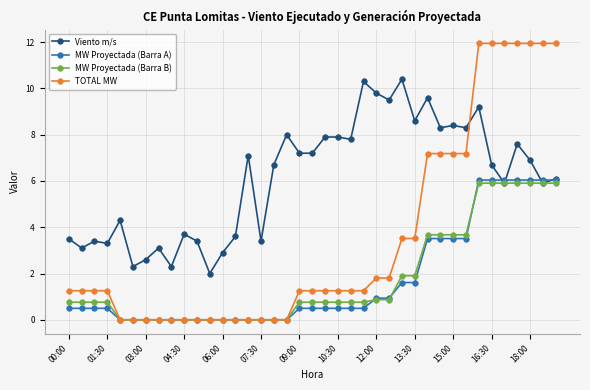

What is the maximum value for Viento m/s?

10.4